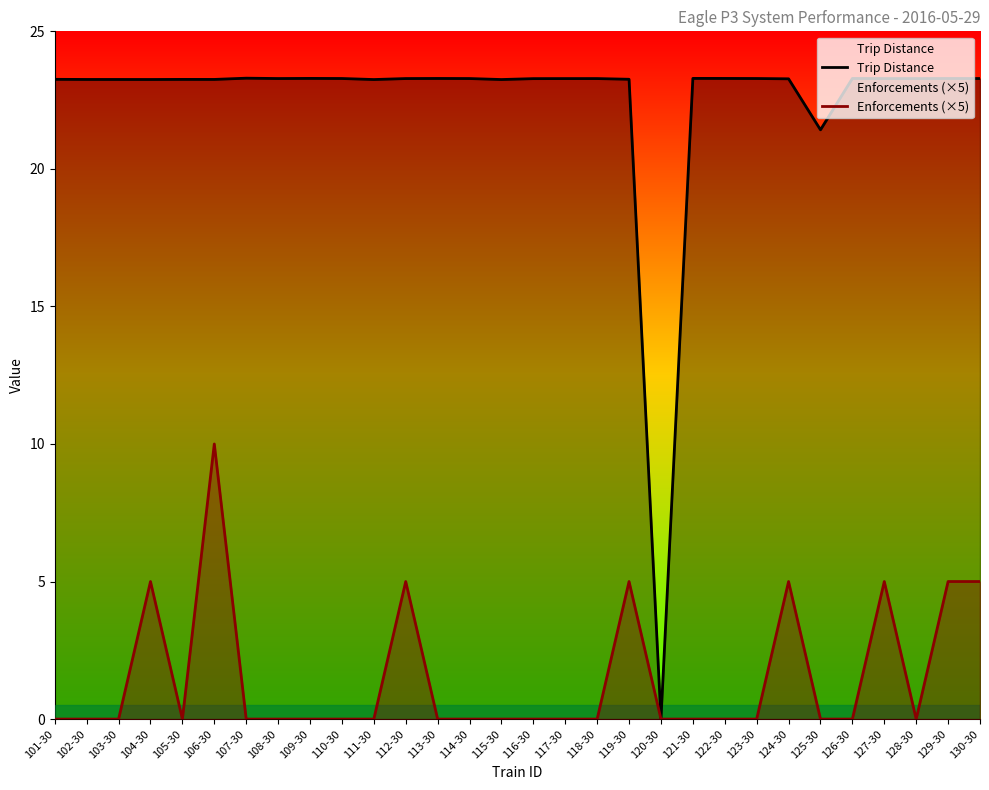

How many values in the Trip Distance series are below 23?

2